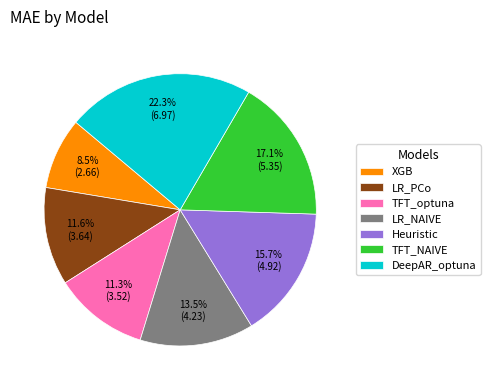

What percentage is the LR_PCo slice, to the nearest percent?

12%